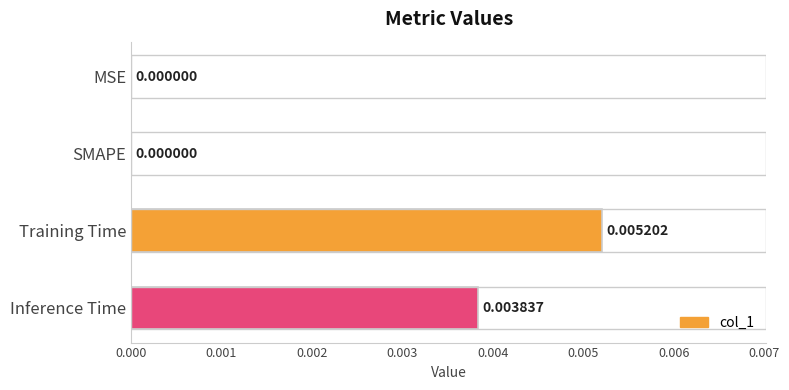

At which category does the chart reach its peak across all series?

Training Time